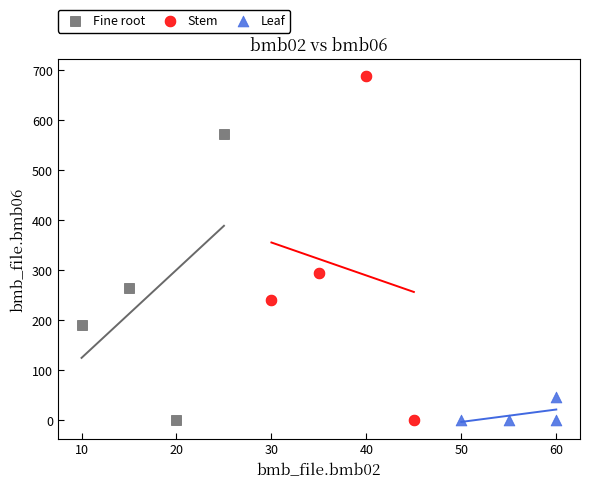

What are all the series names shown in the legend?

Fine root, Stem, Leaf